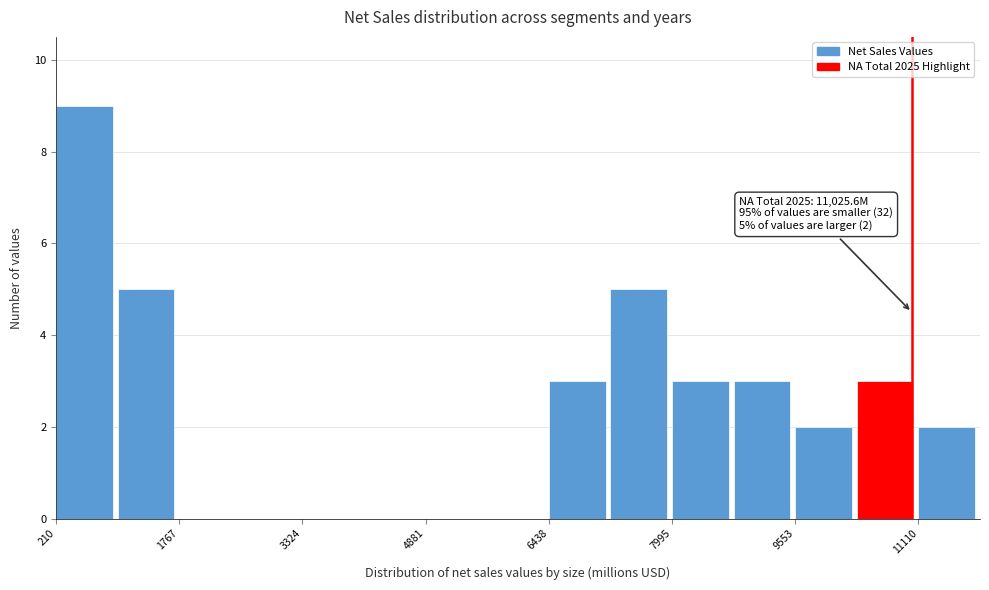

Read against the x-axis, roughly where is the centre of the tallest bar?

600